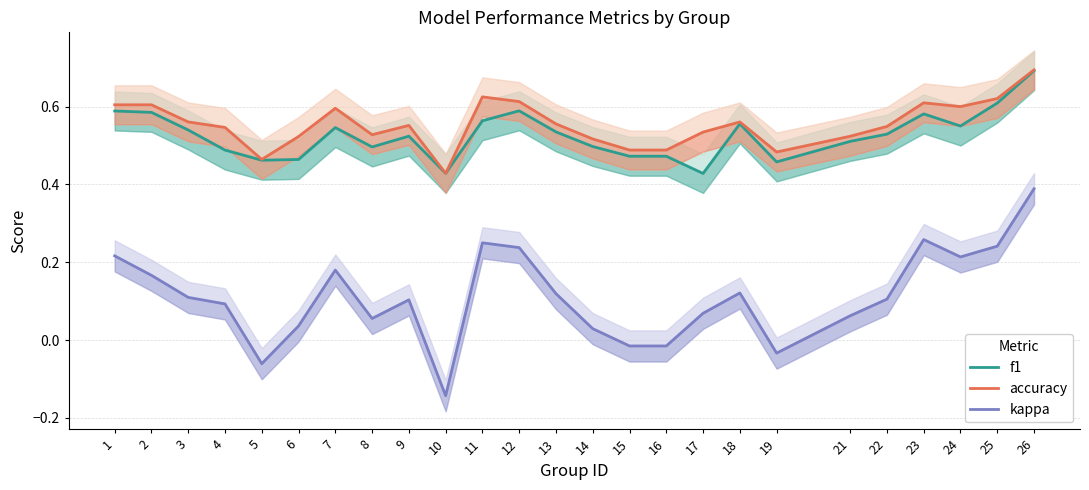

Is the value of kappa at 3 greater than the value of accuracy at 7?

No